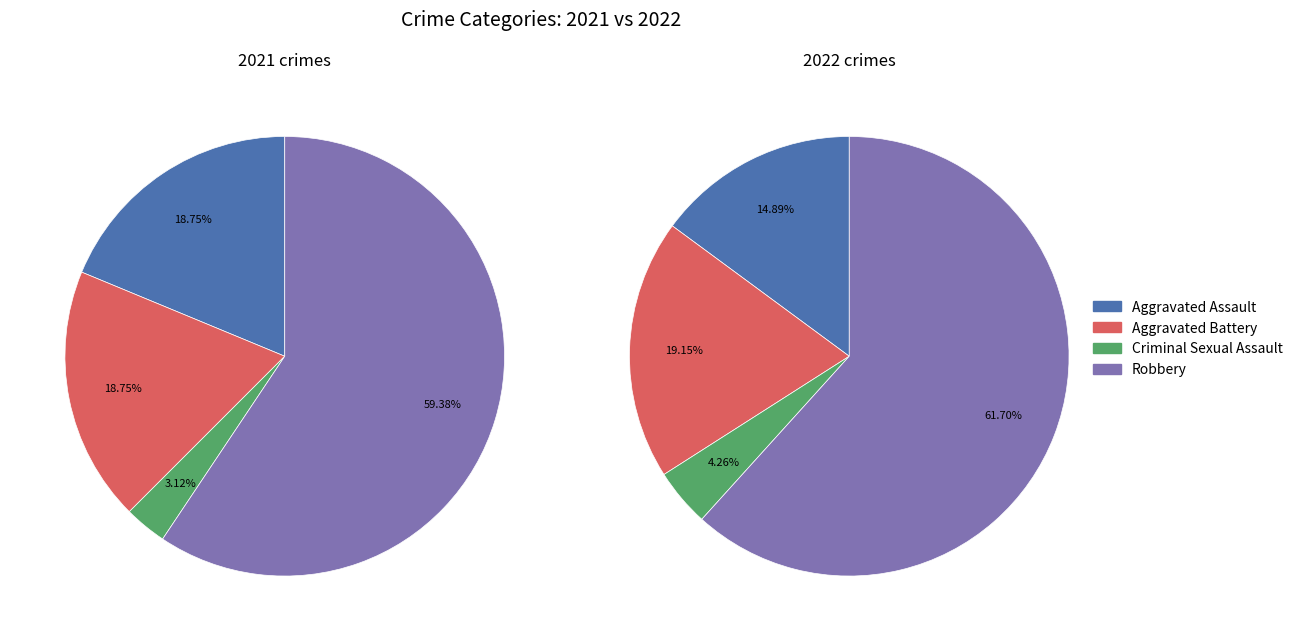

Count the number of slices in the pie.

4